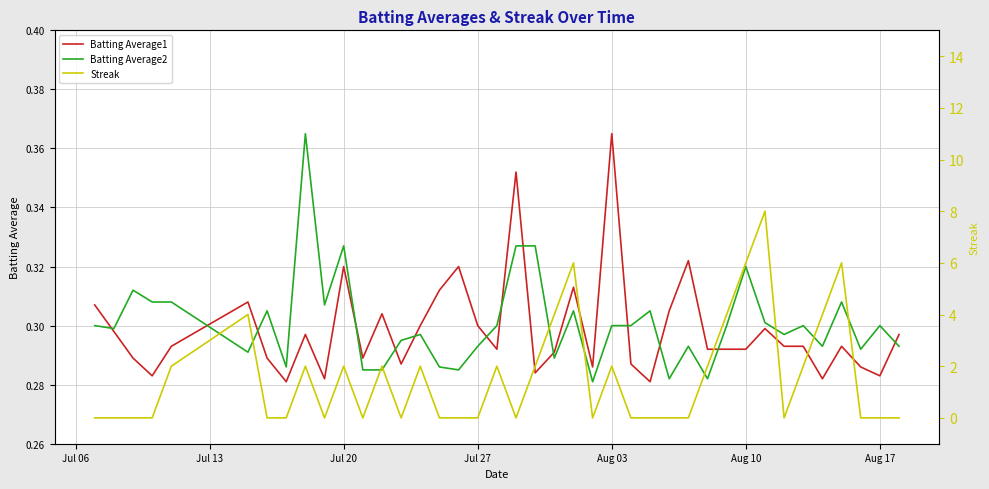

What is the difference between the maximum and second lowest values in the Streak series?

8.0